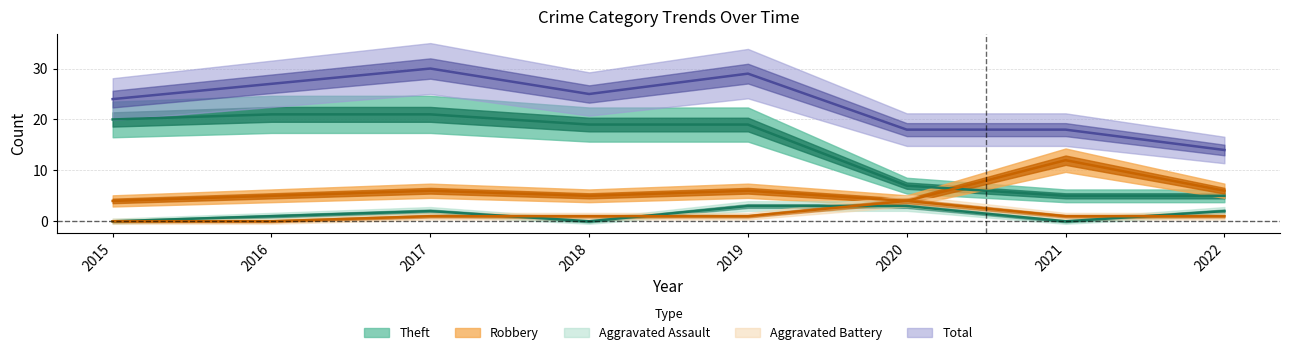

True or false: Aggravated Assault and Theft intersect in this chart.

False